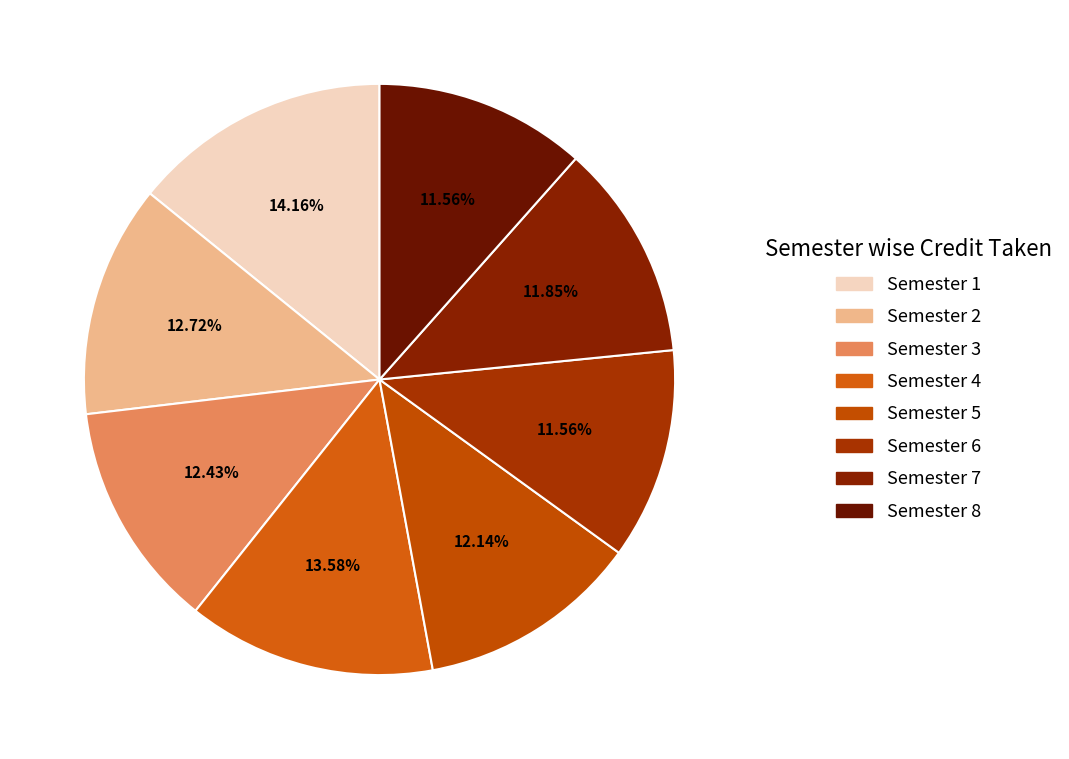

Rank the categories by value from highest to lowest.

Semester 1, Semester 4, Semester 2, Semester 3, Semester 5, Semester 7, Semester 6, Semester 8